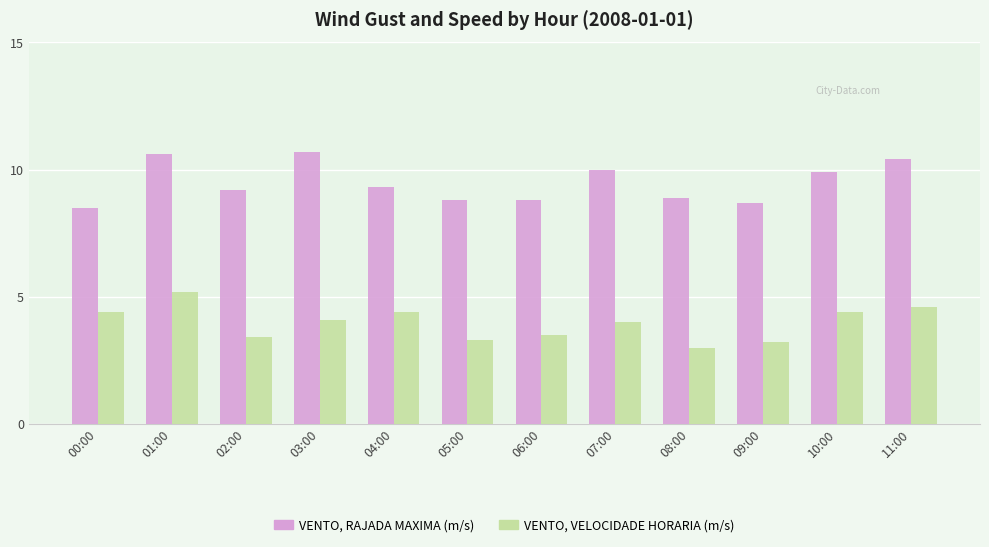

Read the VENTO, VELOCIDADE HORARIA (m/s) value at 02:00.

3.4